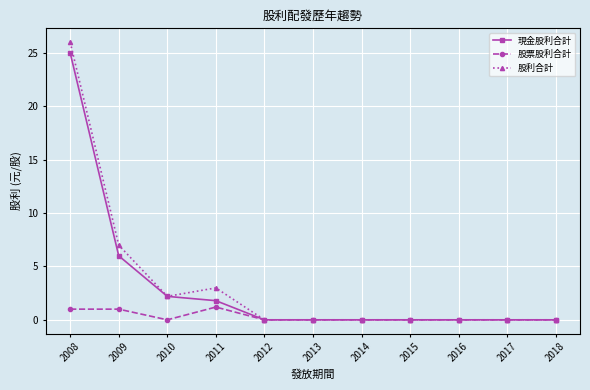

What are all the series names shown in the legend?

現金股利合計, 股票股利合計, 股利合計